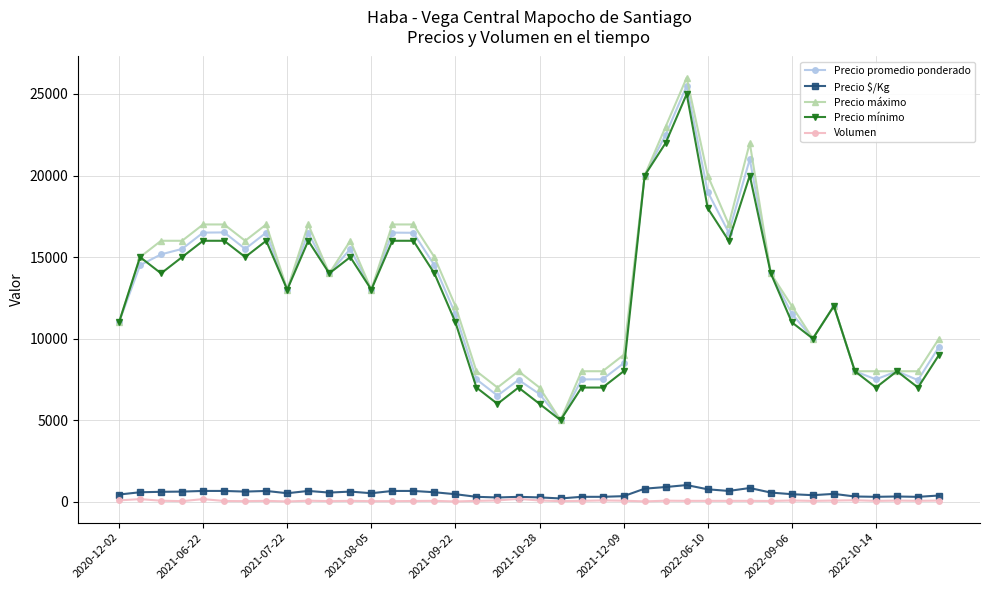

What is the minimum value for Precio promedio ponderado?

5000